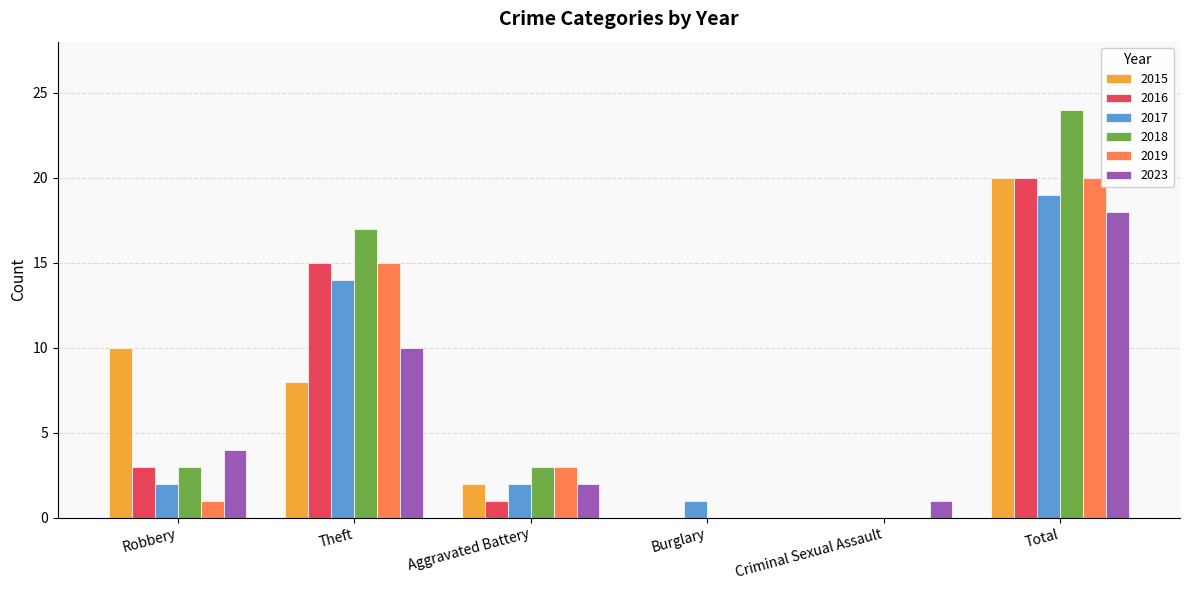

Which series has the largest total across all categories?

2018